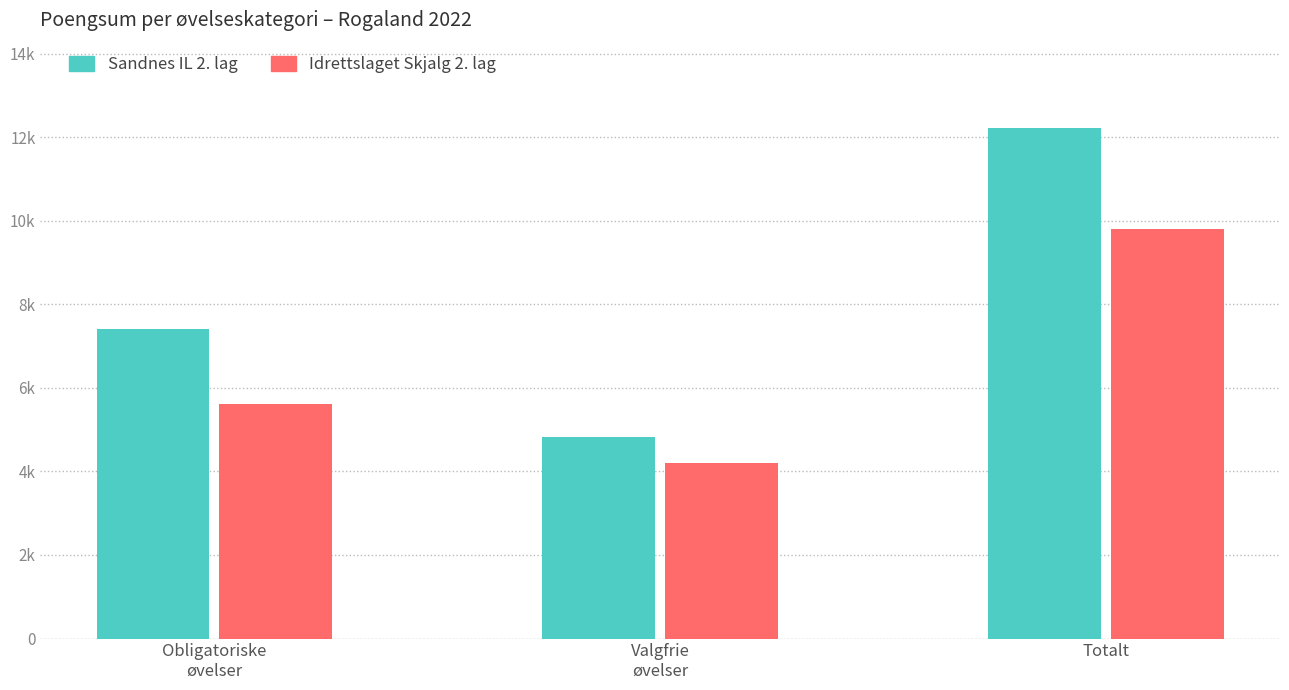

Which series changed the most between Valgfrie
øvelser and Totalt?

Sandnes IL 2. lag